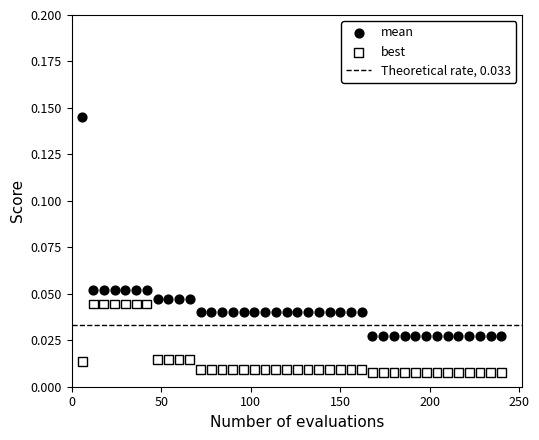

Across all data points, what is the range of X values (max minus min)?

234.0